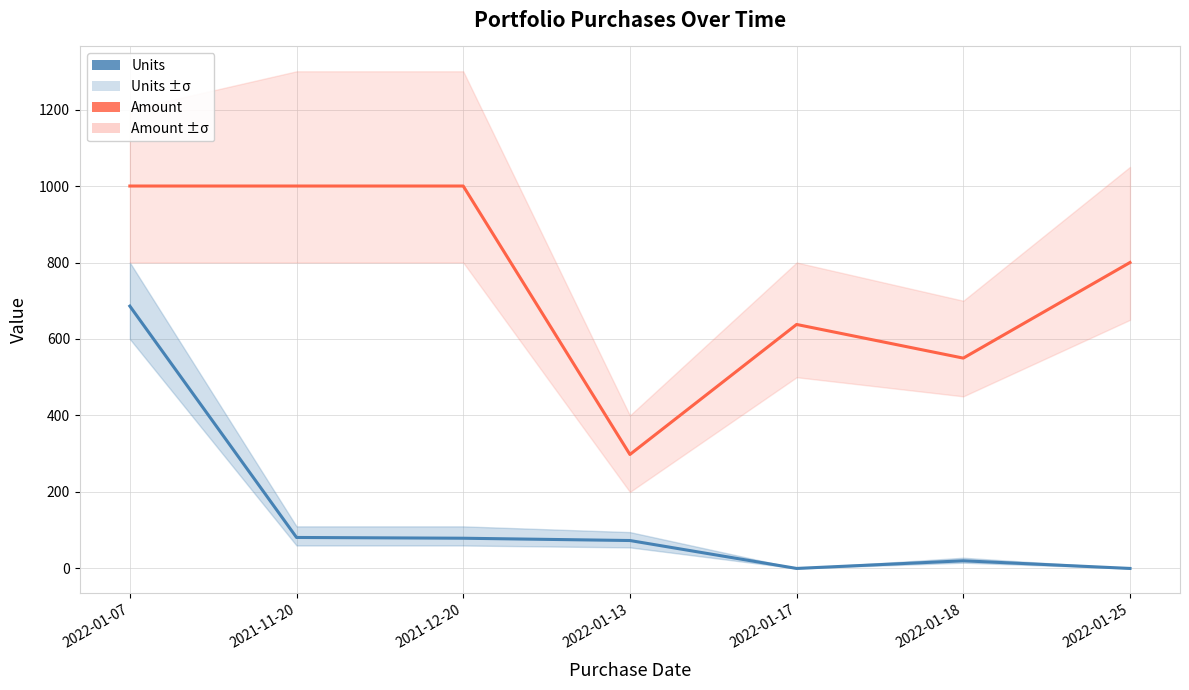

True or false: Units and Amount cross at least once.

False